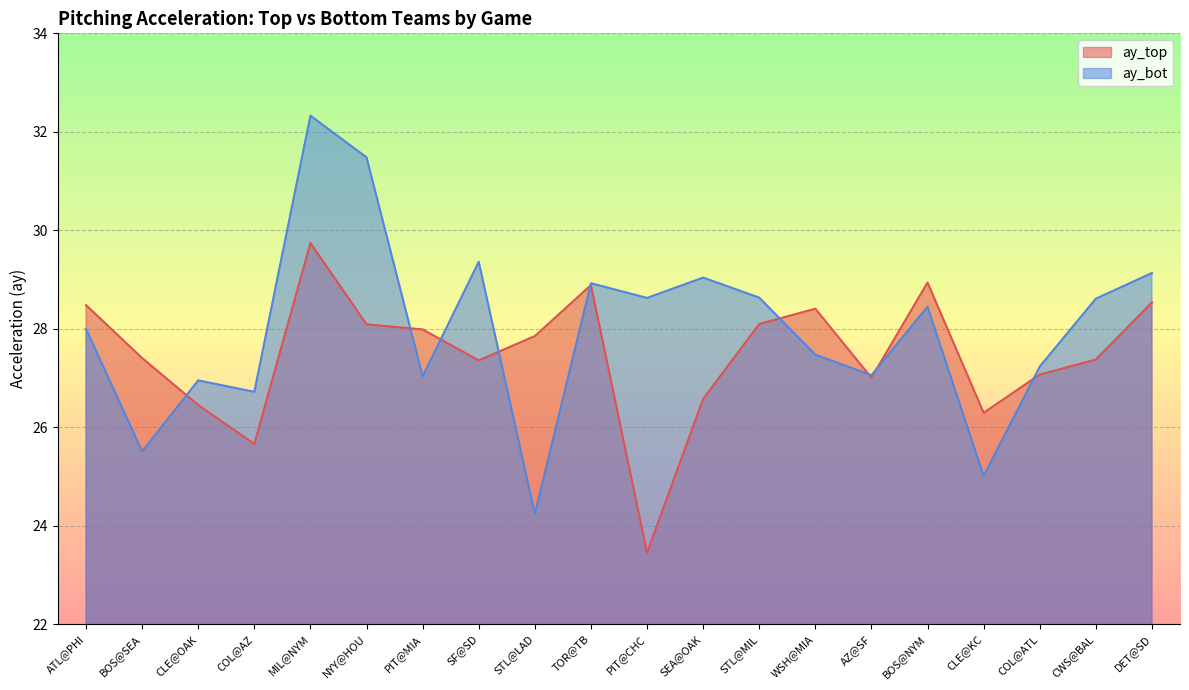

What position from the left is WSH@MIA?

14